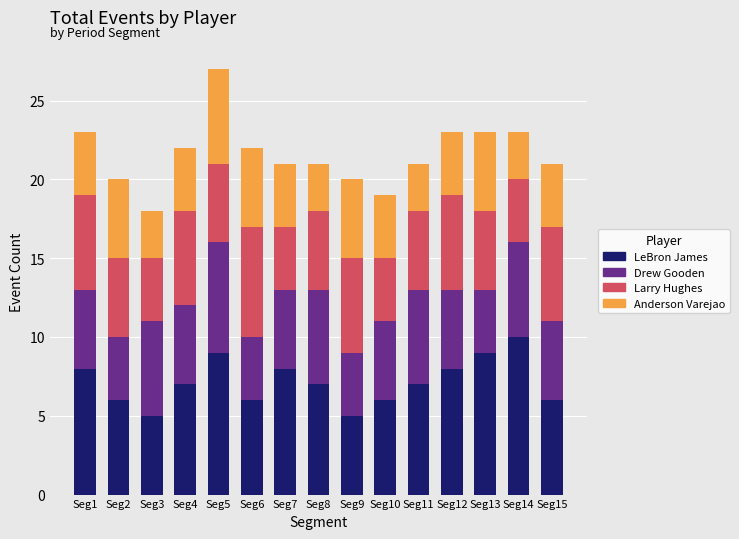

The LeBron James series shows 12 at Seg1. True or false?

False